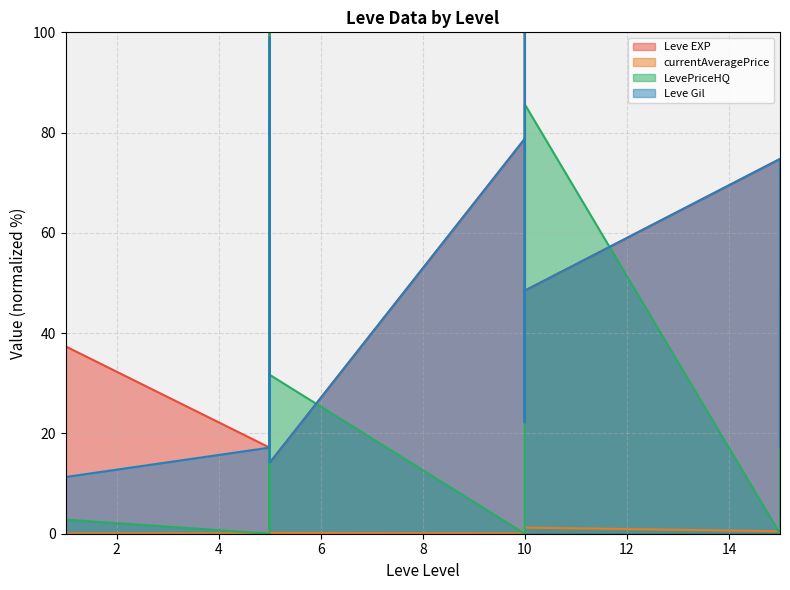

What are all the series names shown in the legend?

Leve EXP, currentAveragePrice, LevePriceHQ, Leve Gil